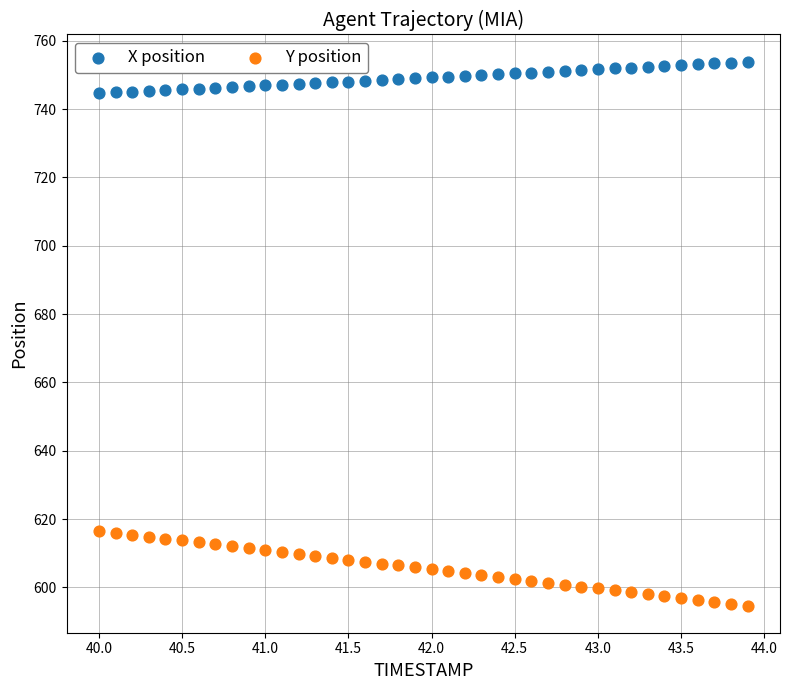

What is the X range (max minus min) for the scatter plot?

3.9